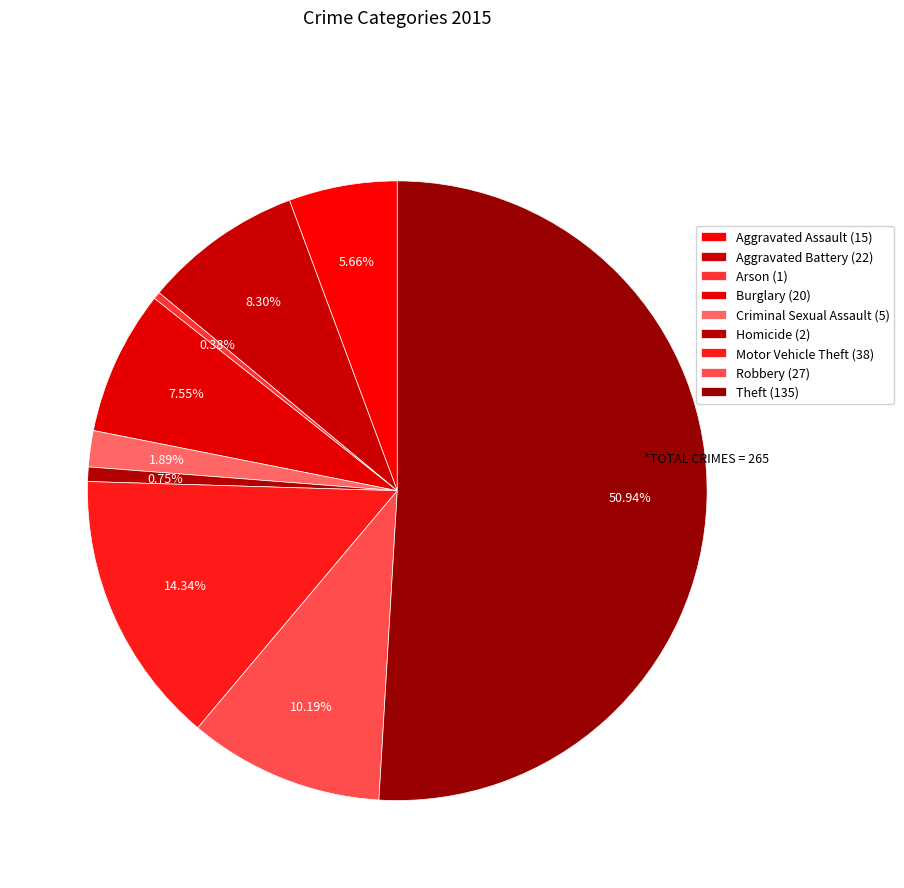

What is the change in value from Arson (1) to Homicide (2)?

+1